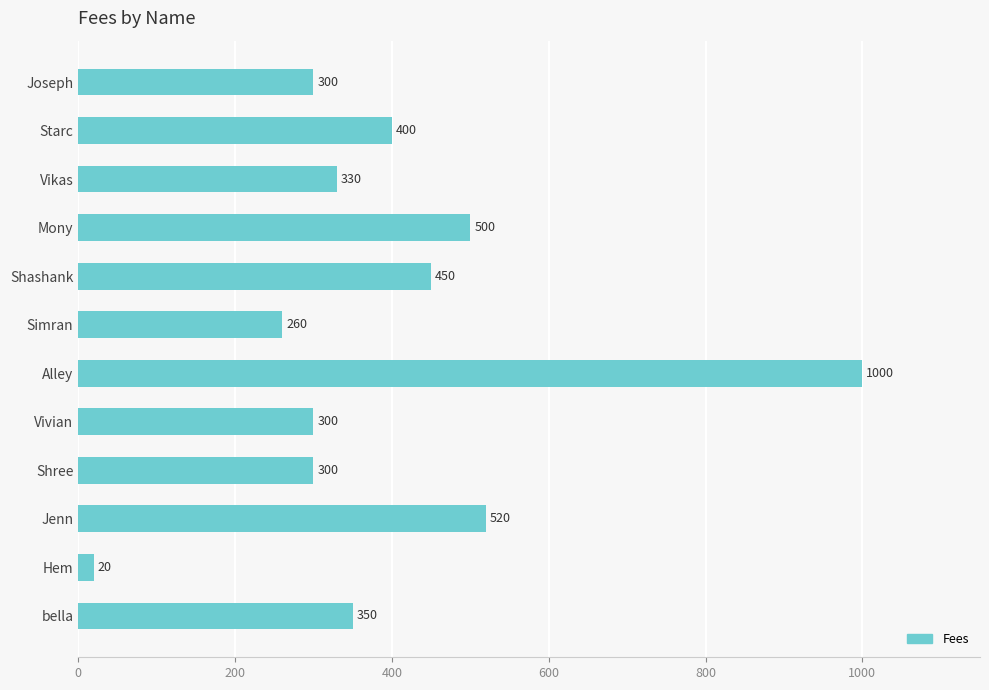

At which category does the chart reach its peak across all series?

Alley